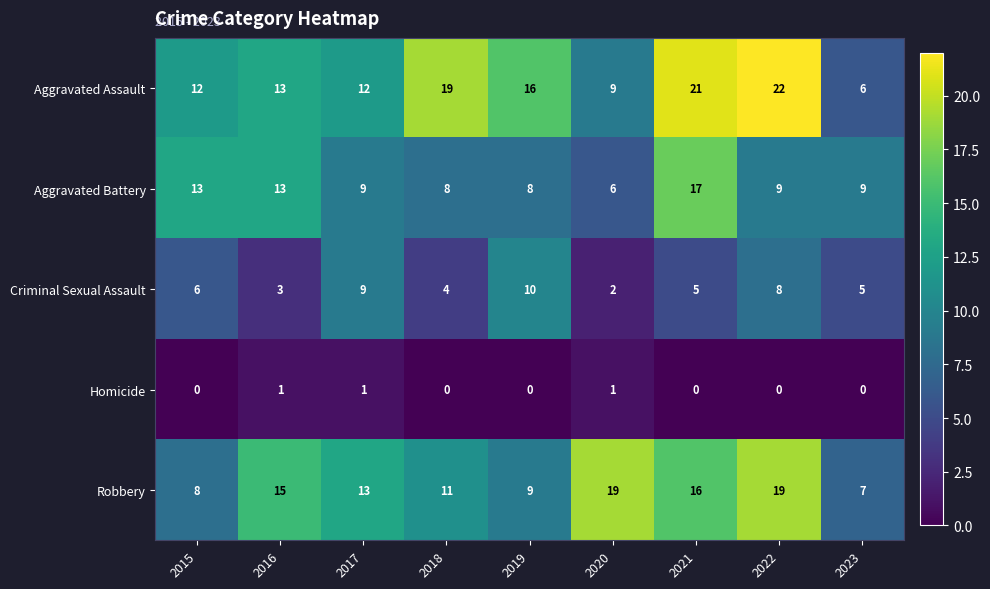

Which series has the largest range (max minus min)?

Aggravated Assault